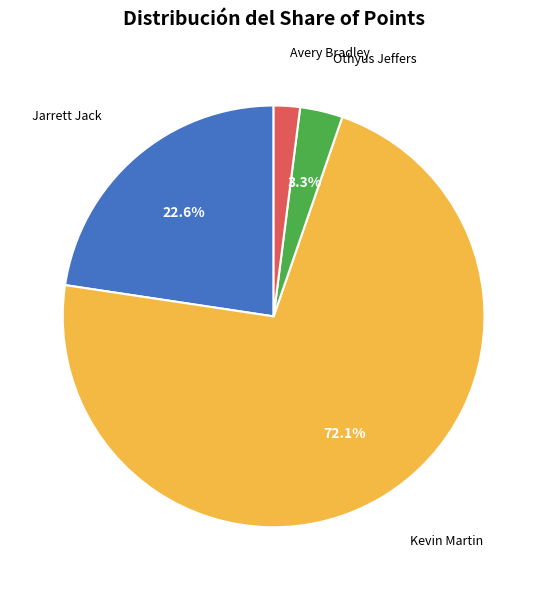

Is there any slice that represents more than half of the pie?

Yes